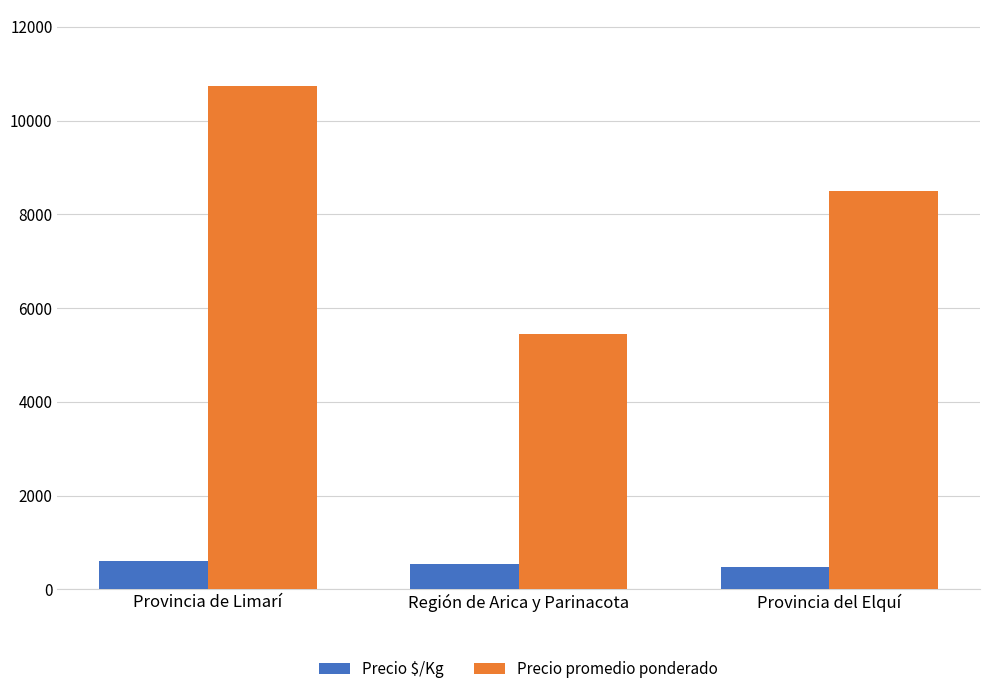

Are the bars grouped side by side (vs. stacked)?

Yes